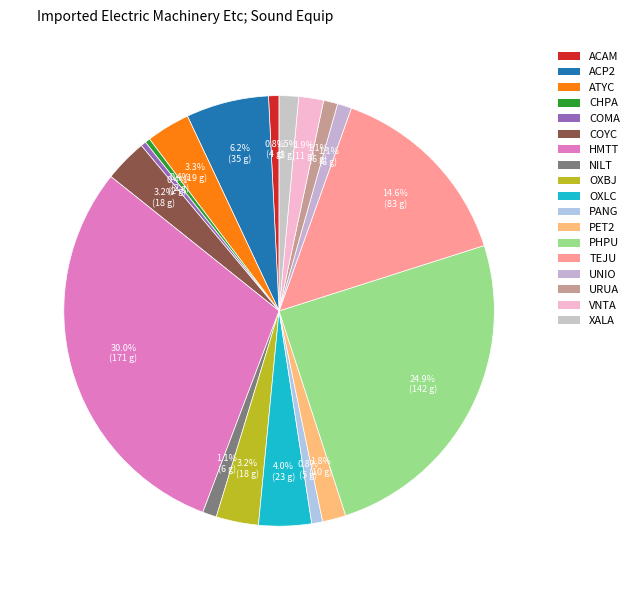

How many segments does this pie chart have?

18